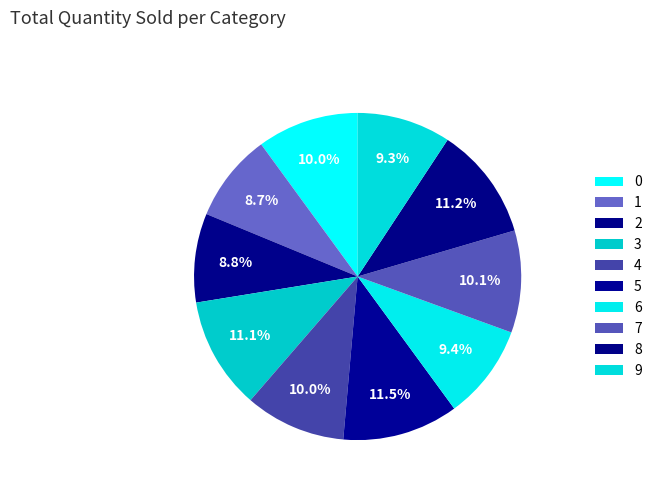

How many segments does this pie chart have?

10